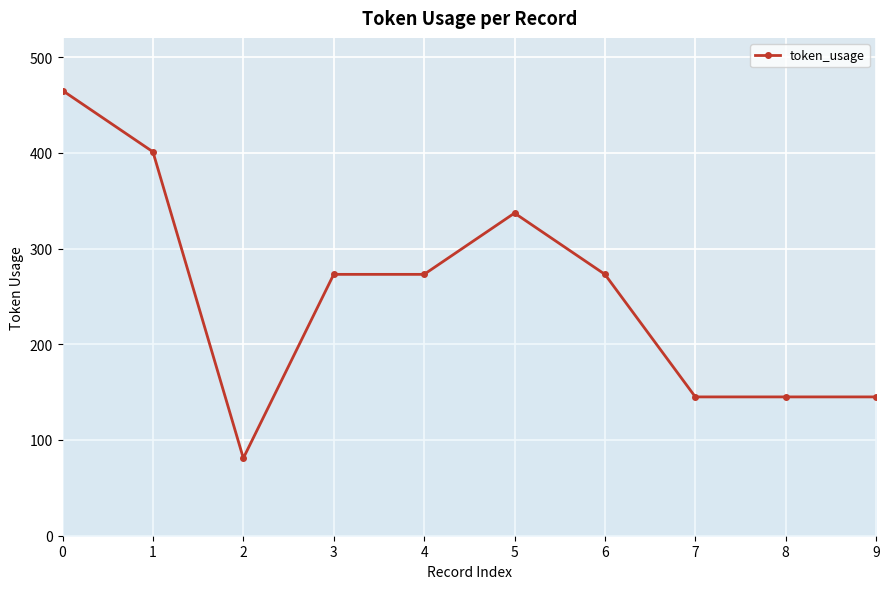

What value does the data have at 0, to the nearest 5?

465